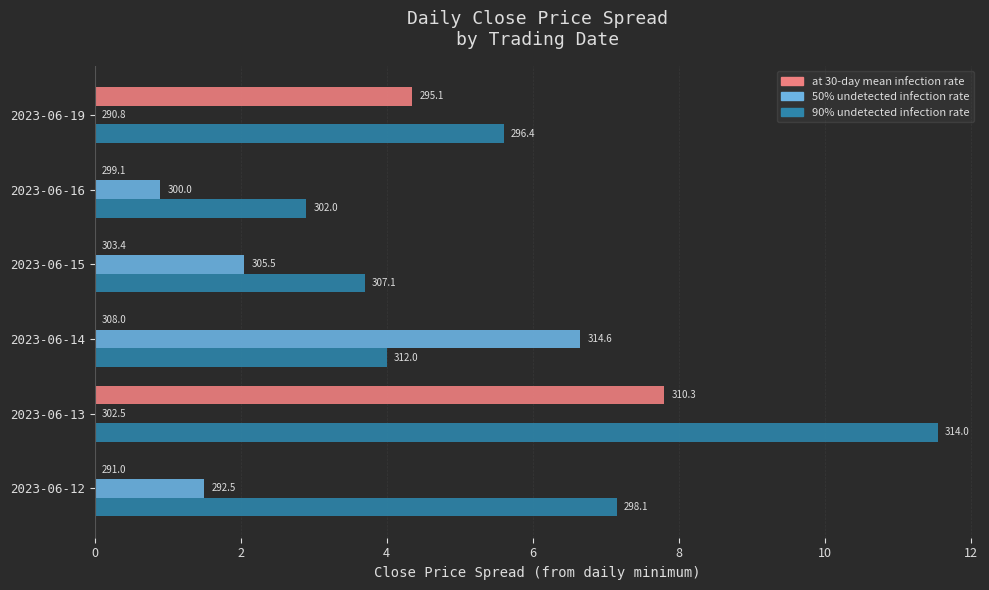

Reading left to right, extract all data points from this chart.

at 30-day mean infection rate: 0.0	7.8	0.0	0.0	0.0	4.4
50% undetected infection rate: 1.5	0.0	6.6	2.1	0.9	0.0
90% undetected infection rate: 7.1	11.5	4.0	3.7	2.9	5.6